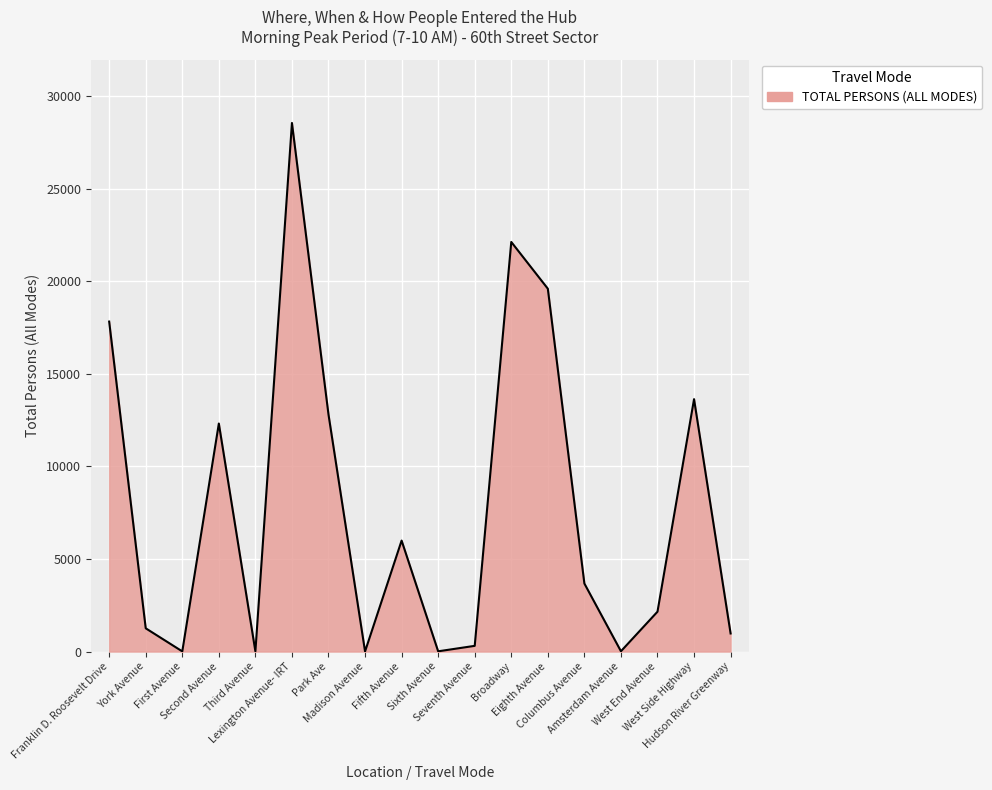

What is the change in value from First Avenue to Sixth Avenue?

+4